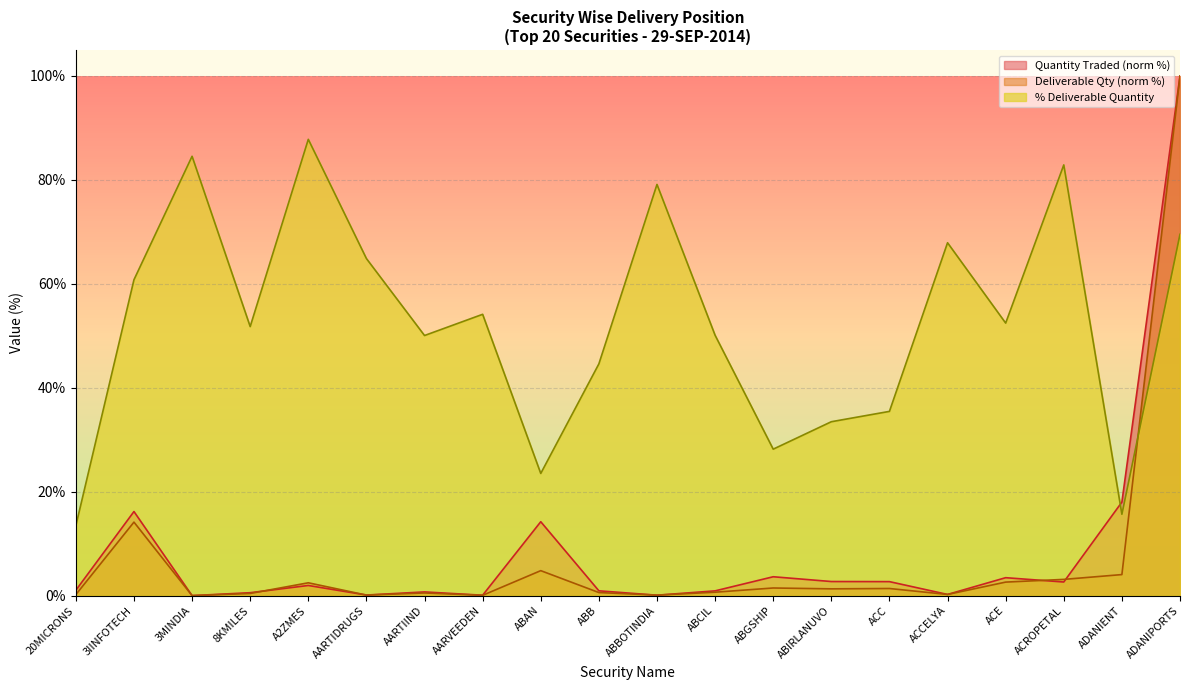

What is the difference between the highest and lowest values at ADANIPORTS?

30.5